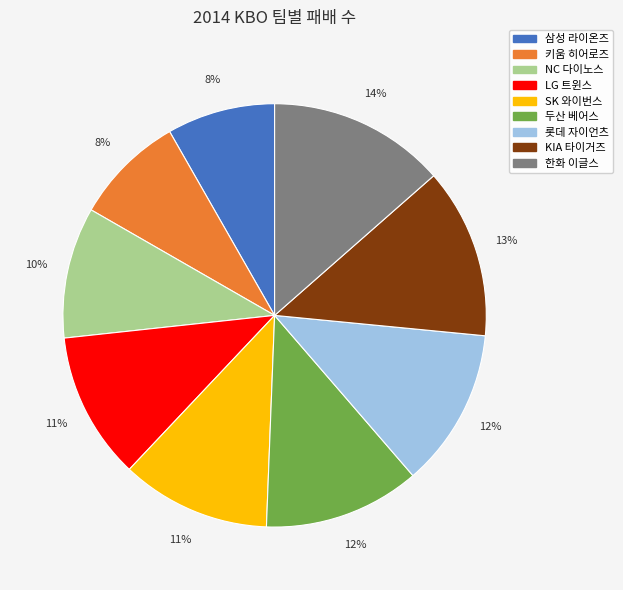

To the nearest percent, what is the difference between the 롯데 자이언츠 and NC 다이노스 slice percentages?

2%